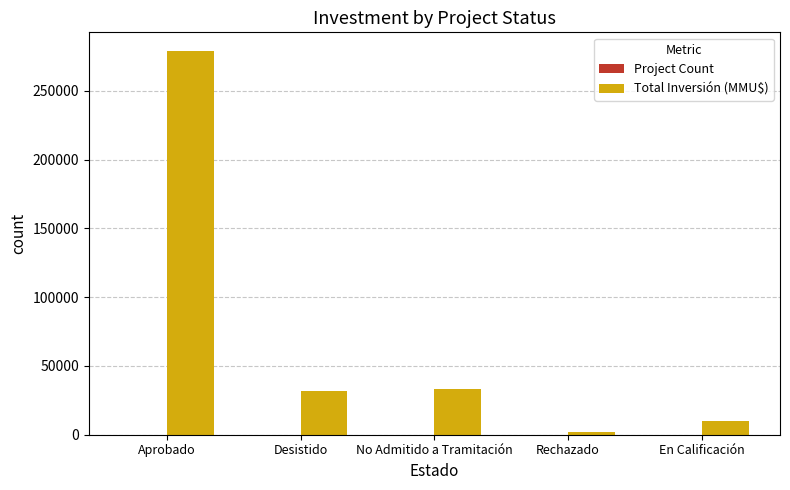

At which category is the sum across all series the highest?

Aprobado